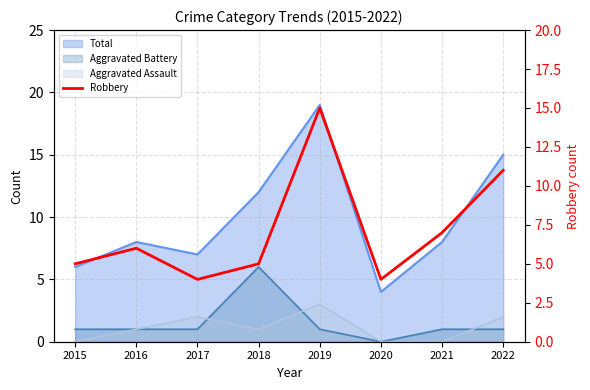

How many points are lower than both their immediate neighbors (excluding endpoints)?

2